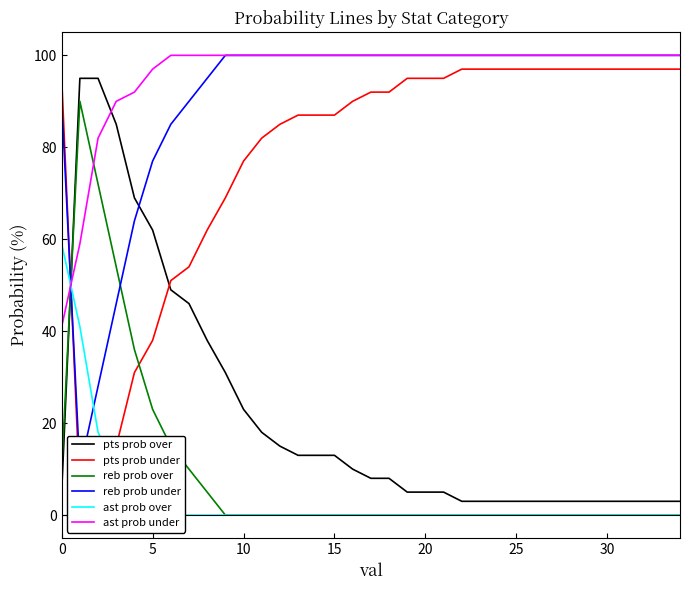

Is it true that ast prob over equals 0 at 31?

True